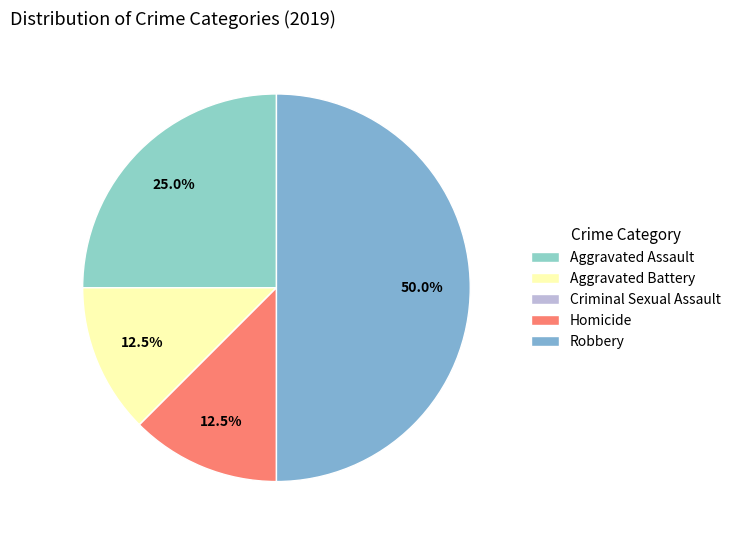

Does Robbery account for over 50% of the chart?

No